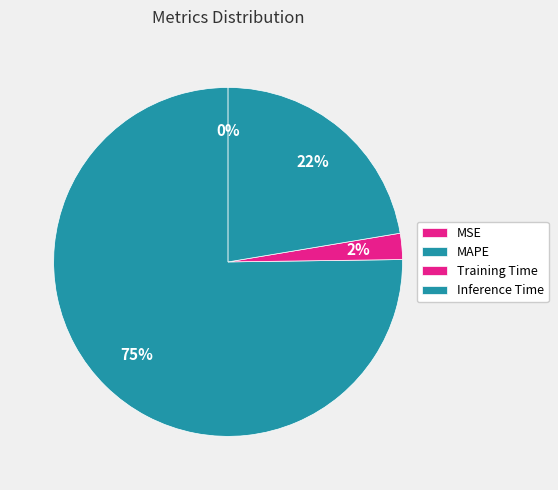

Is it true that Inference Time is 9% of the pie?

False